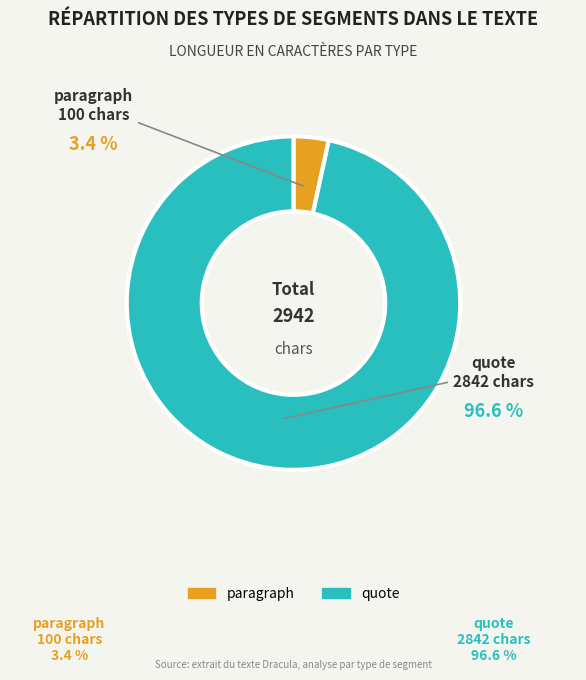

How many slices are in this pie chart?

2